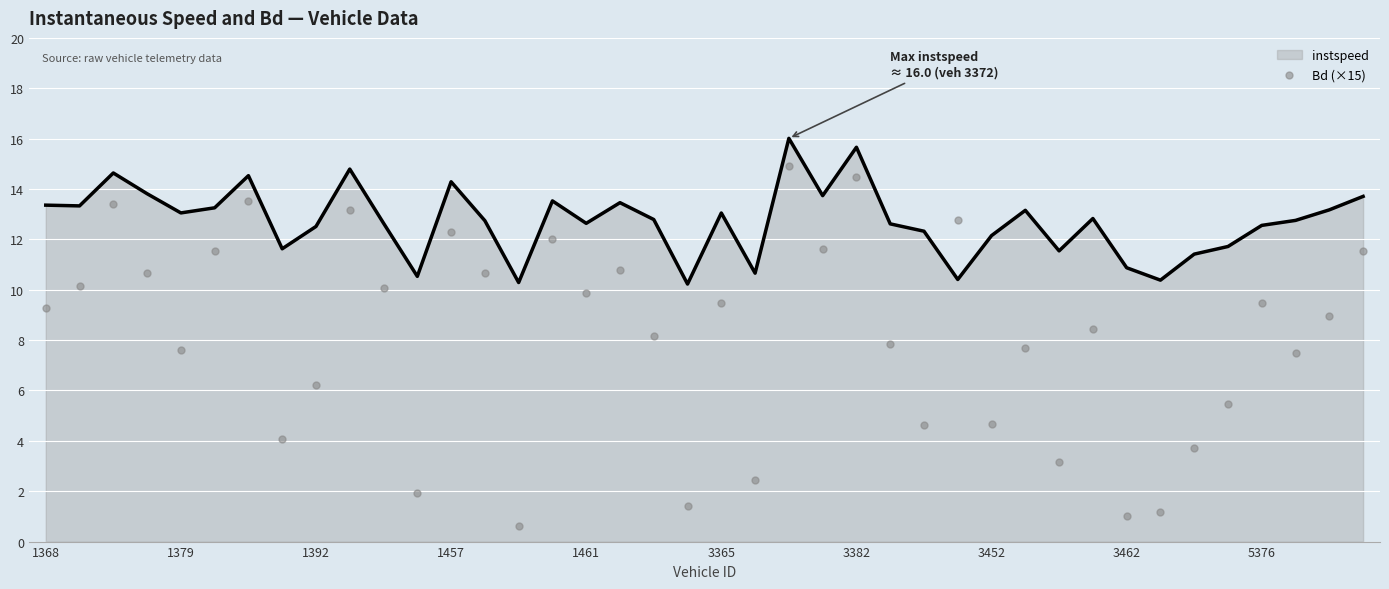

What is the lowest value of the instspeed series?

10.2